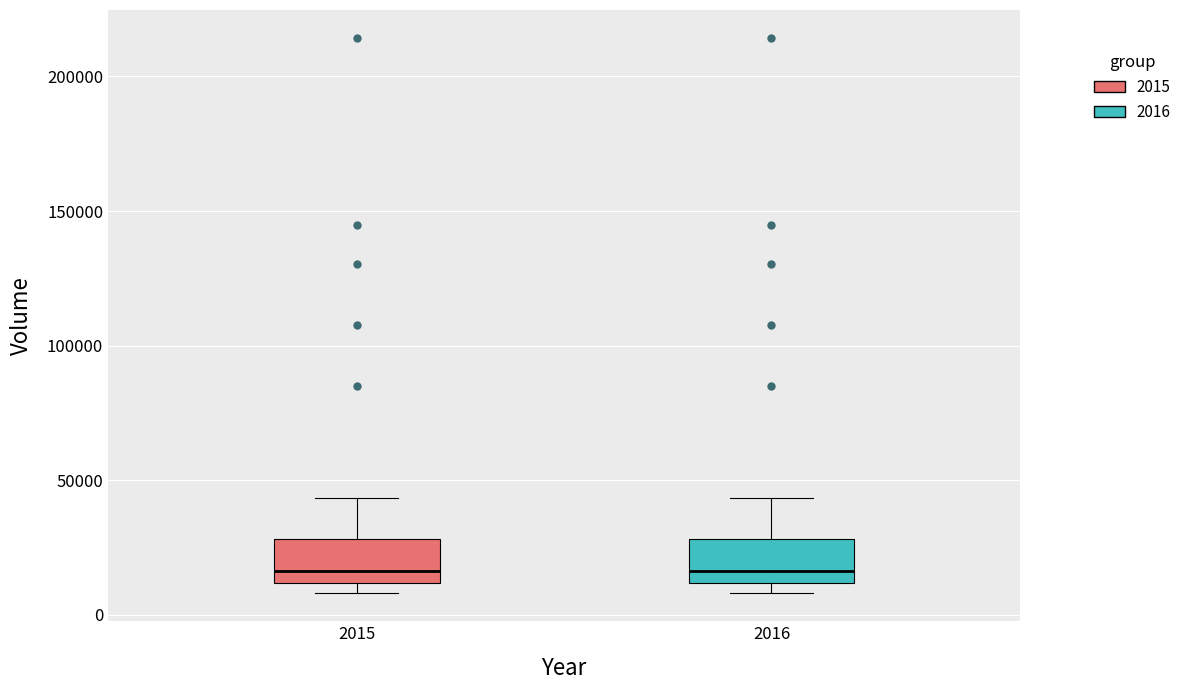

Where does the upper whisker of the box at x = 2015 end on the y-axis? The values are not printed on the chart, so give them approximately, as read against the axis.

45000